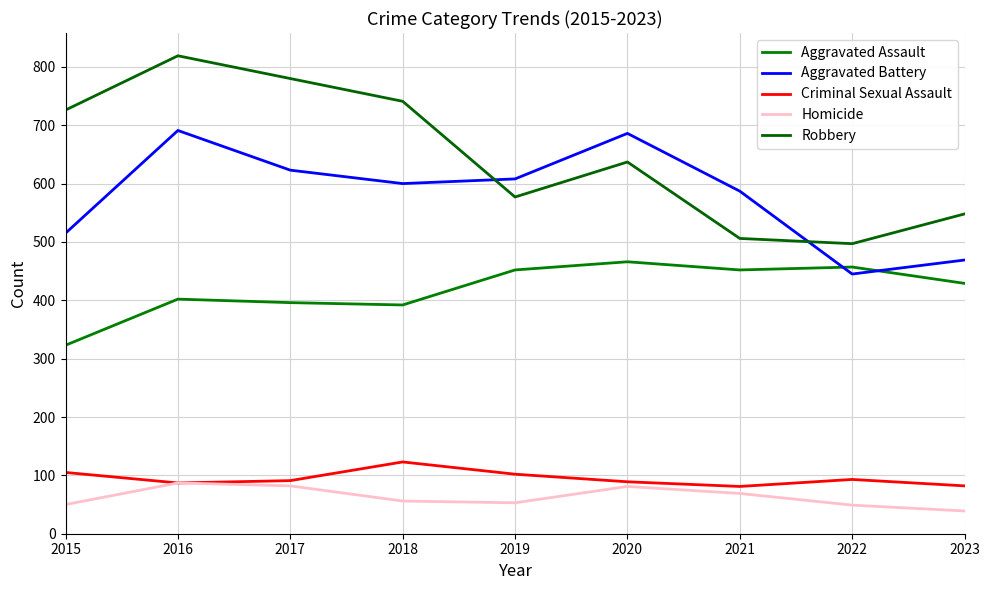

Does the chart display data point markers on the line(s)?

No